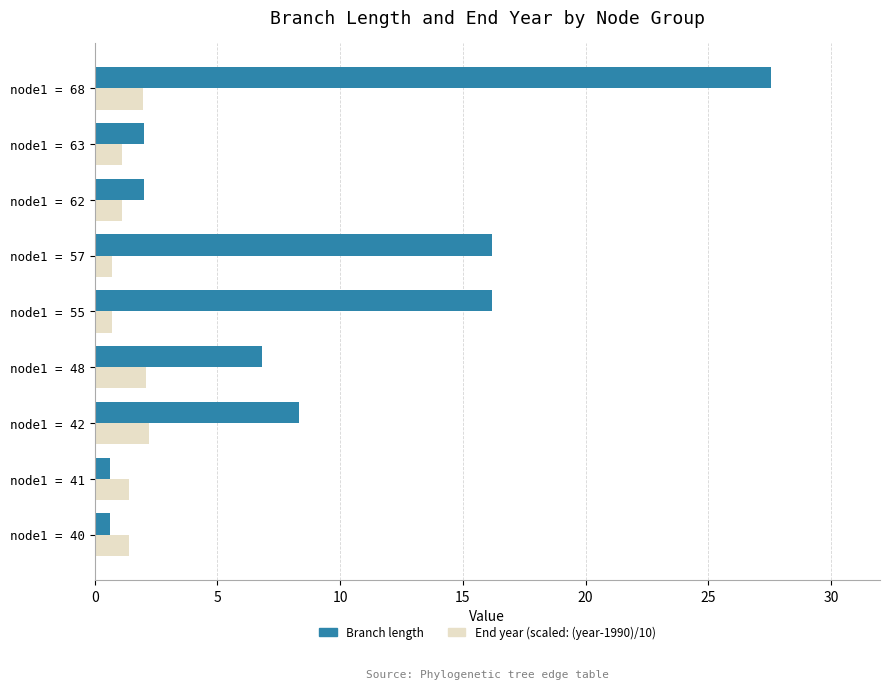

Is it true that Branch length equals 6.8 at node1 = 48?

True